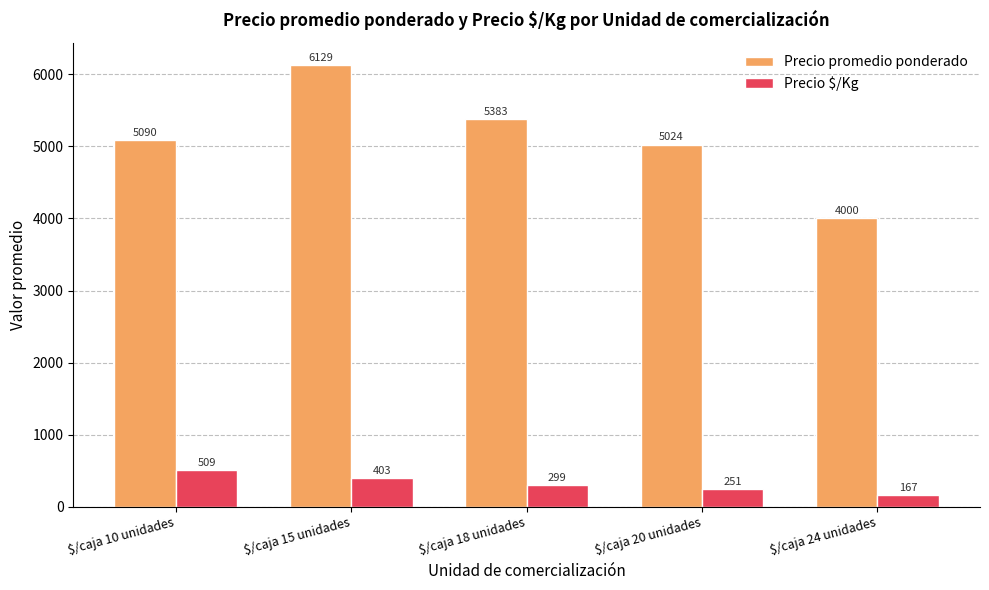

Are the bars grouped side by side (vs. stacked)?

Yes